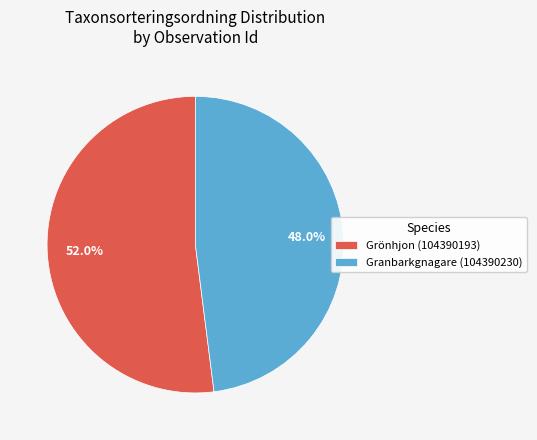

What is the largest slice in the pie chart?

Grönhjon (104390193)